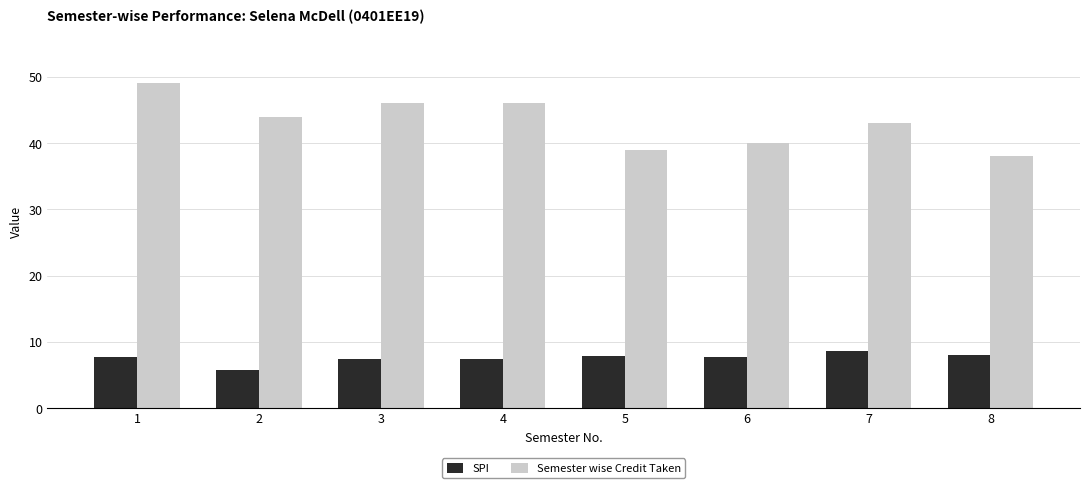

Rank the series by their average value, from highest to lowest.

Semester wise Credit Taken, SPI